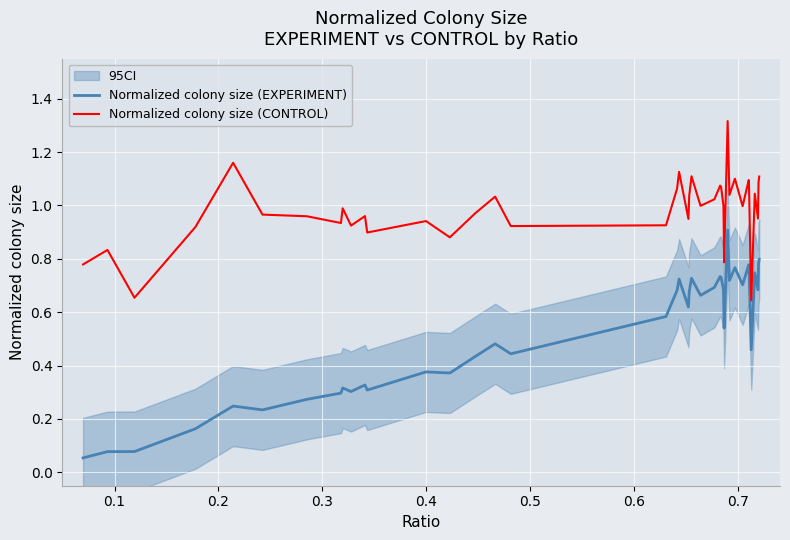

What is the smallest value displayed?

0.1